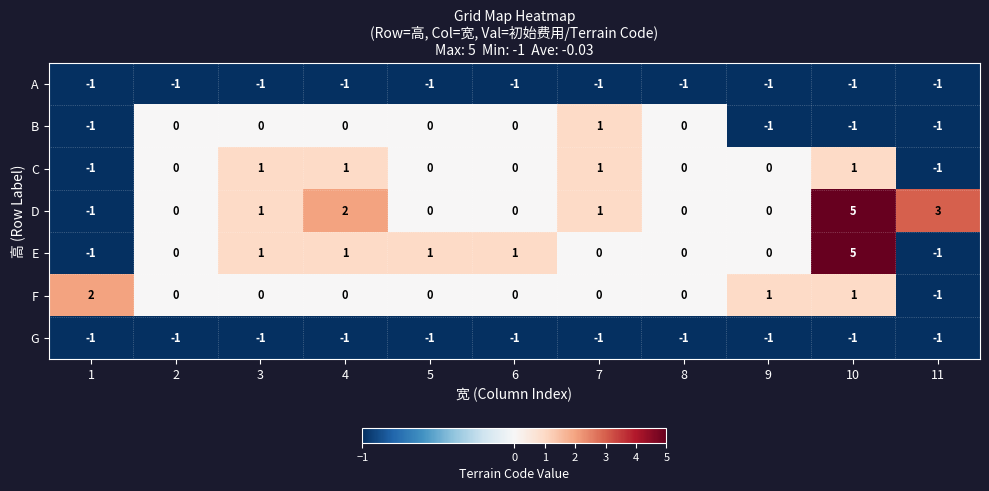

The value of G at 8 is -1. True or false?

True